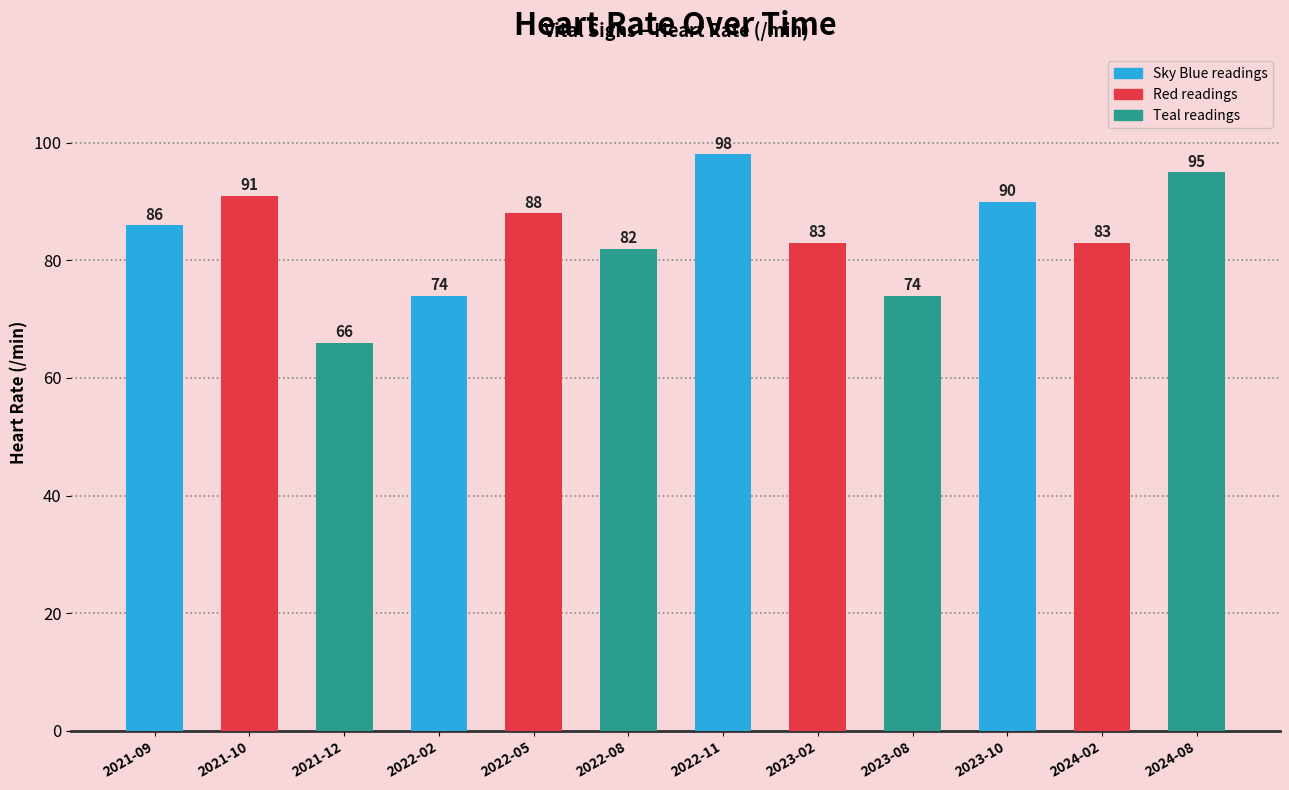

At which category does the chart reach its minimum across all series?

2021-12